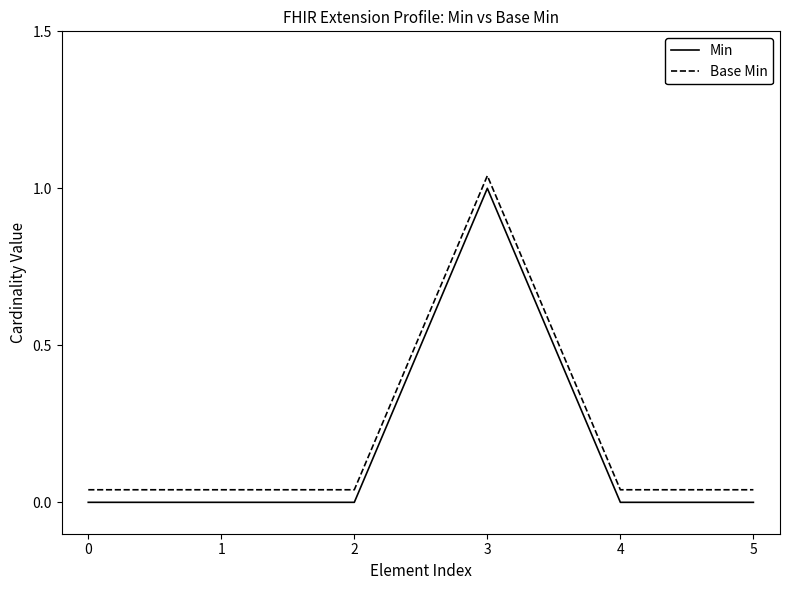

True or false: Min has a value of -0.7 at 3.

False